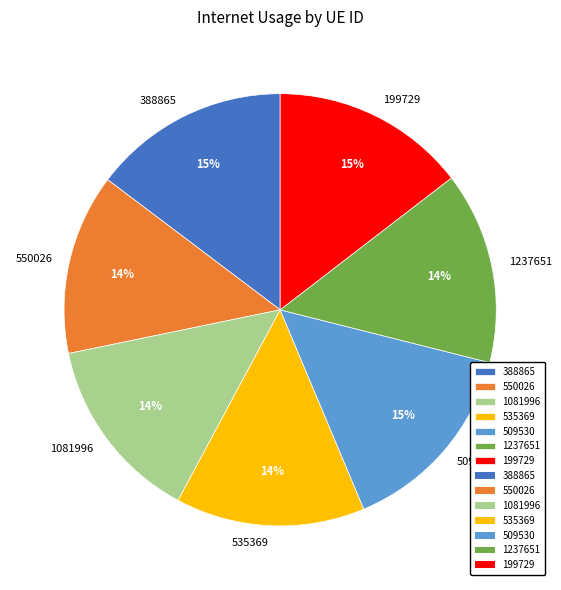

To the nearest percent, what portion does 1081996 represent?

14%